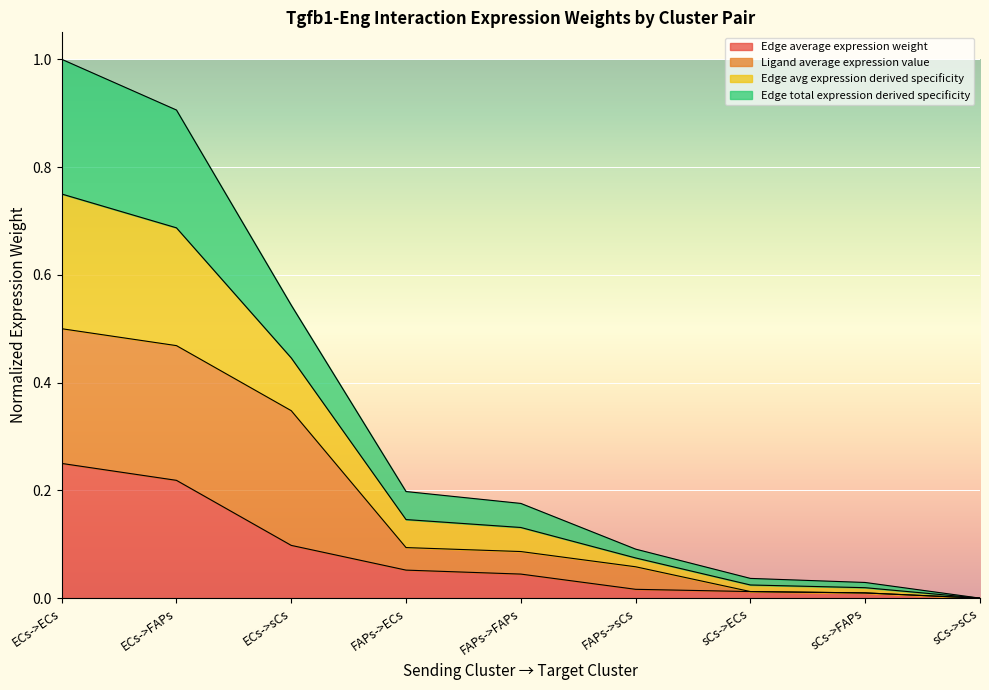

True or false: Edge avg expression derived specificity has a value of 1.3 at ECs->ECs.

False